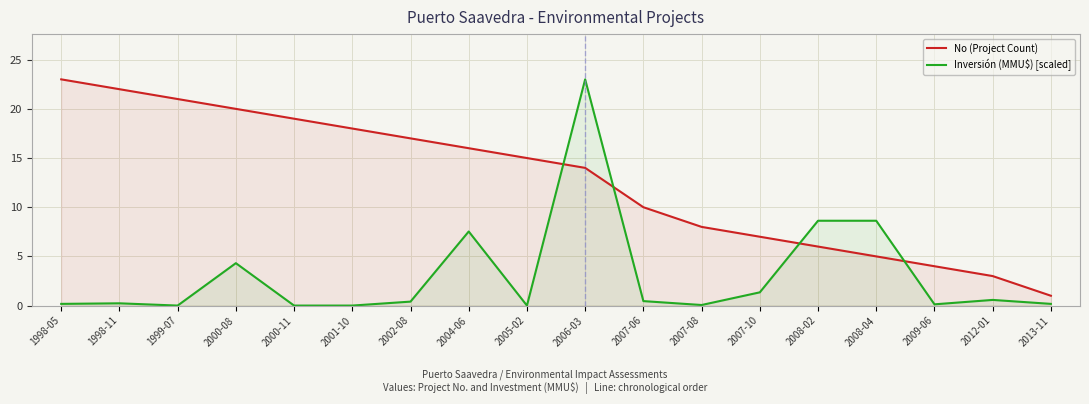

List the series in order of their overall mean, highest first.

No (Project Count), Inversión (MMU$) [scaled]